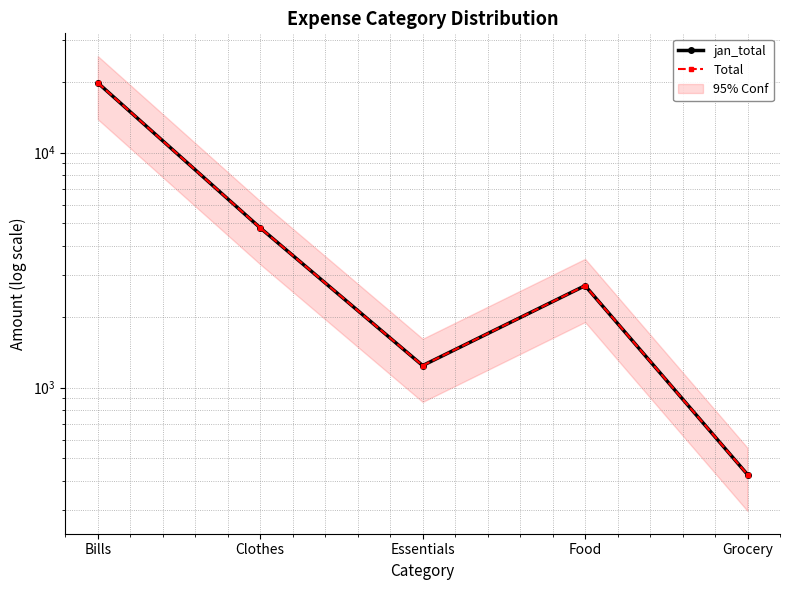

Is the value of Total at Food greater than the value of jan_total at Bills?

No